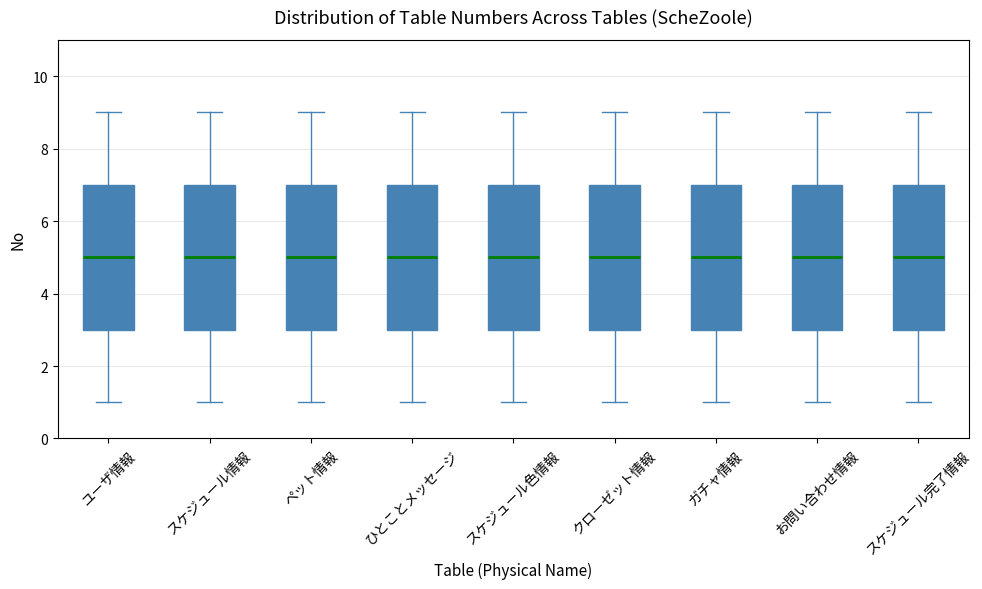

Reading left to right, read every box against the y-axis: the position of its median line, the range the box covers, and the ends of its whiskers. The values are not printed on the chart, so give them approximately, as read against the axis.

ユーザ情報: median 5, box 3 to 7, whiskers 1 to 9
スケジュール情報: median 5, box 3 to 7, whiskers 1 to 9
ペット情報: median 5, box 3 to 7, whiskers 1 to 9
ひとことメッセージ: median 5, box 3 to 7, whiskers 1 to 9
スケジュール色情報: median 5, box 3 to 7, whiskers 1 to 9
クローゼット情報: median 5, box 3 to 7, whiskers 1 to 9
ガチャ情報: median 5, box 3 to 7, whiskers 1 to 9
お問い合わせ情報: median 5, box 3 to 7, whiskers 1 to 9
スケジュール完了情報: median 5, box 3 to 7, whiskers 1 to 9